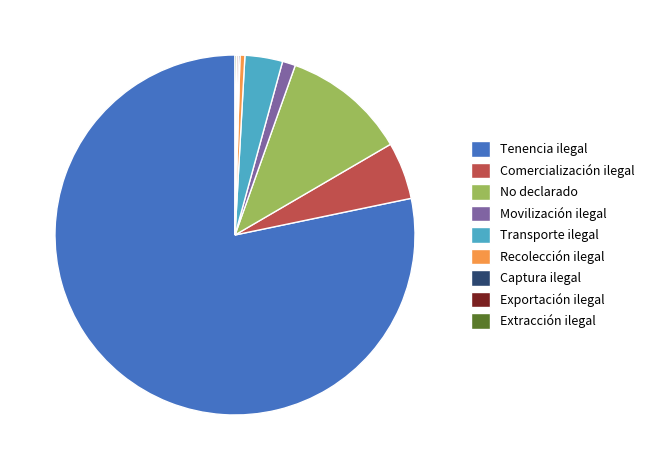

The Recolección ilegal slice represents 0% of the pie. True or false?

True